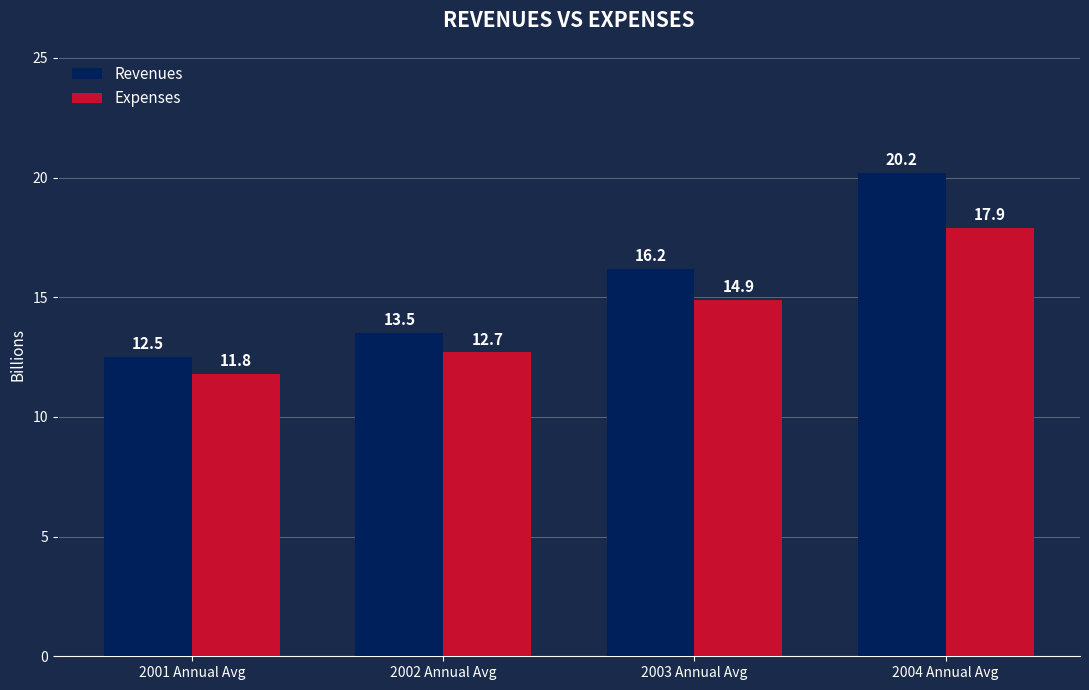

At which category is the sum across all series the highest?

2004 Annual Avg